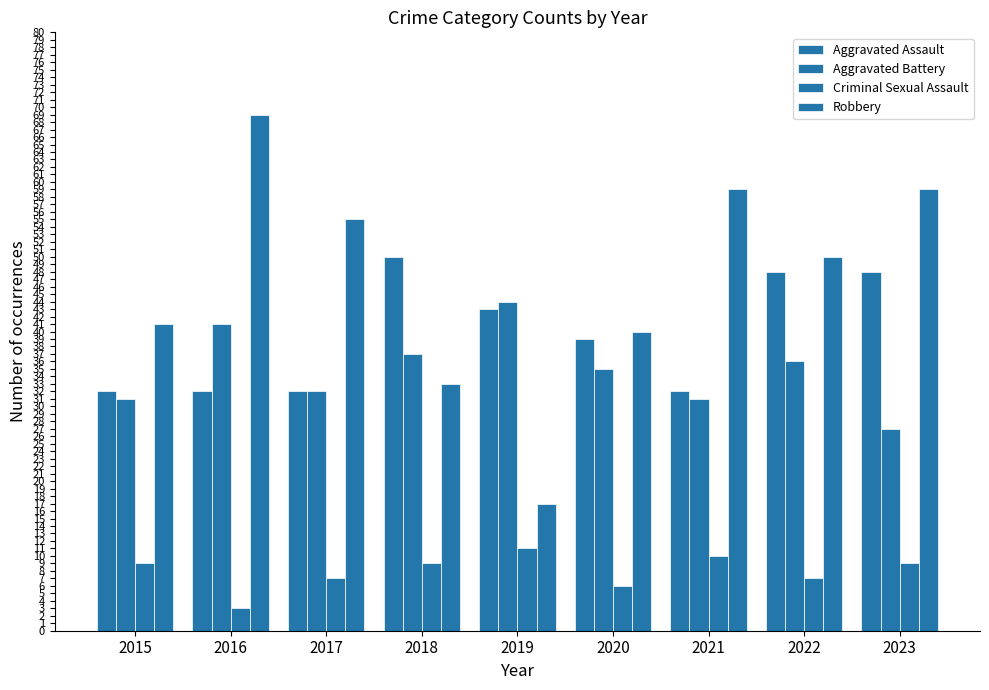

How many values in the Robbery series are below 50?

4